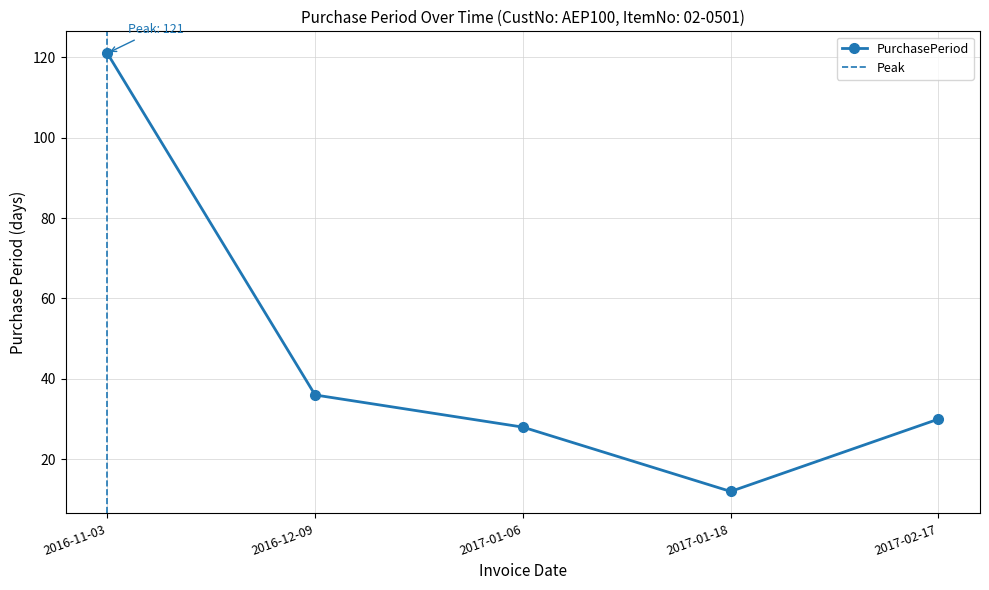

What position from the right is 2017-02-17?

1